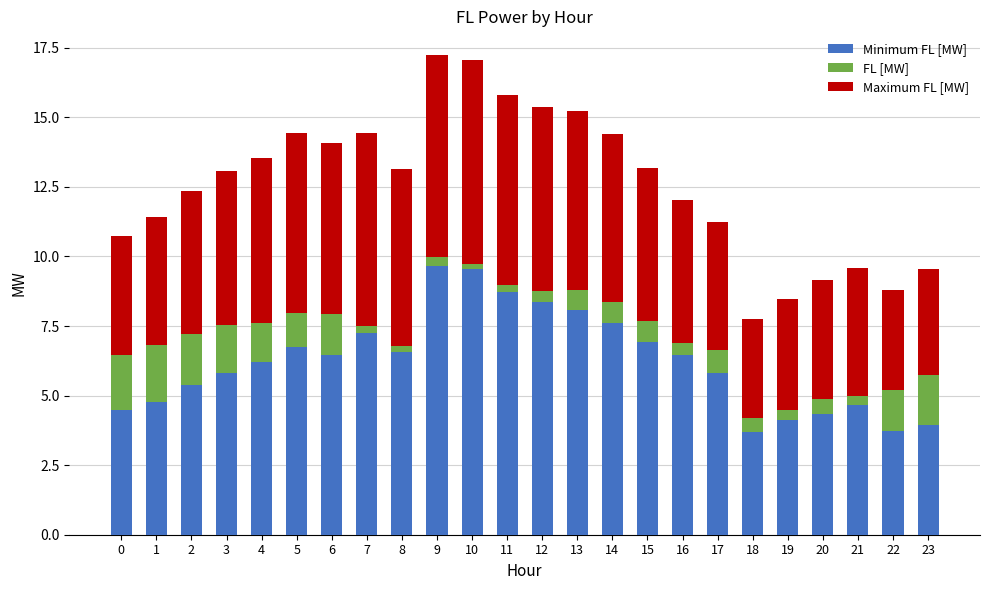

What is the total value across all series at 4?

13.5